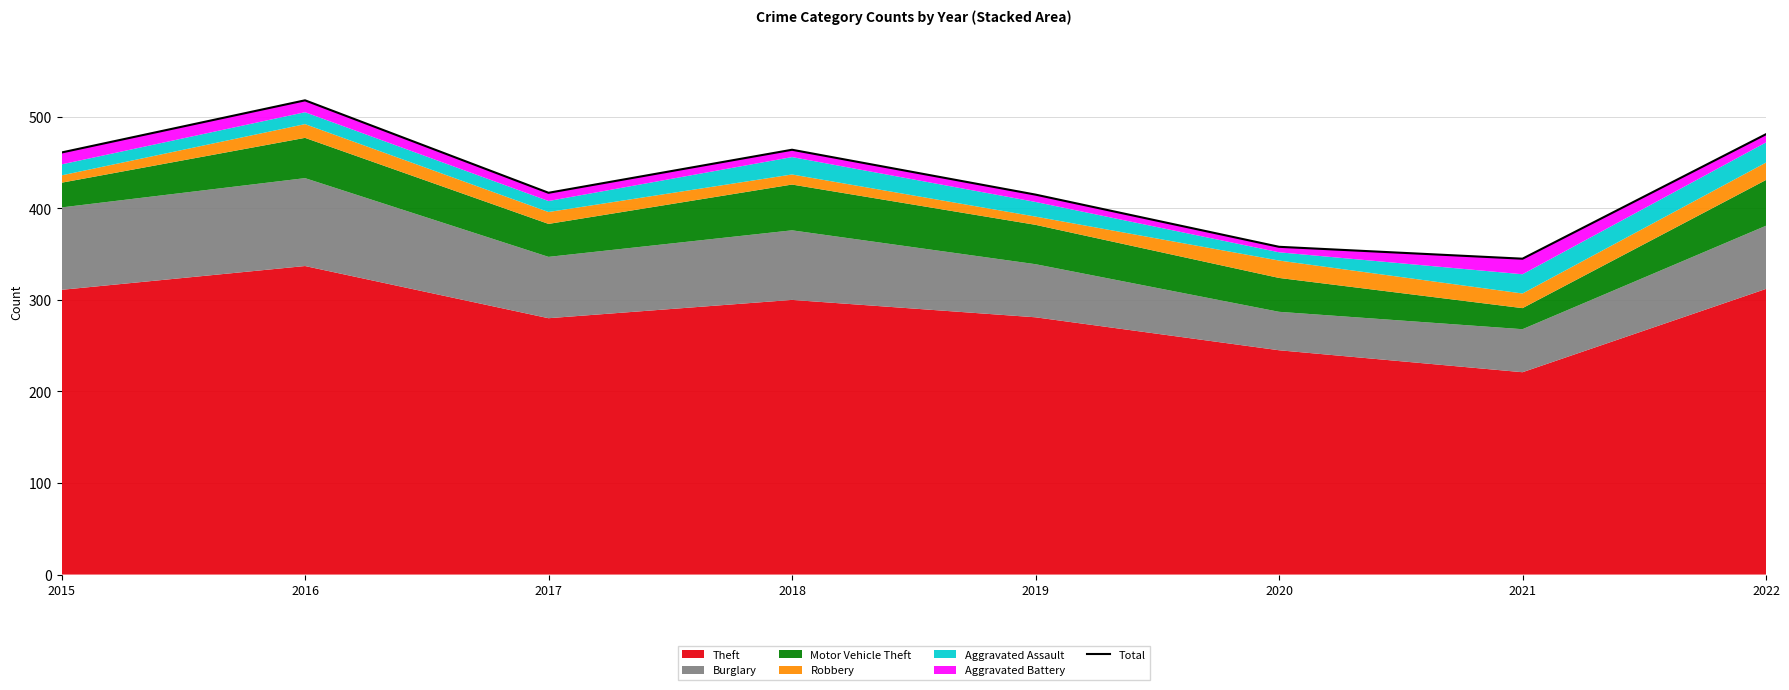

How many categories are shown in the chart?

8